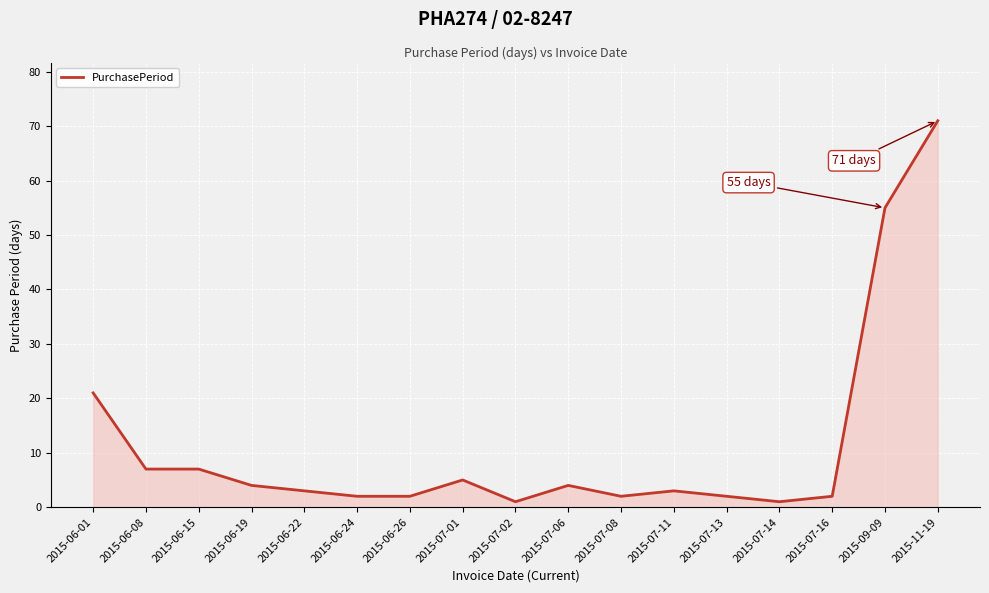

Reading left to right, extract all data points from this chart.

21	7	7	4	3	2	2	5	1	4	2	3	2	1	2	55	71